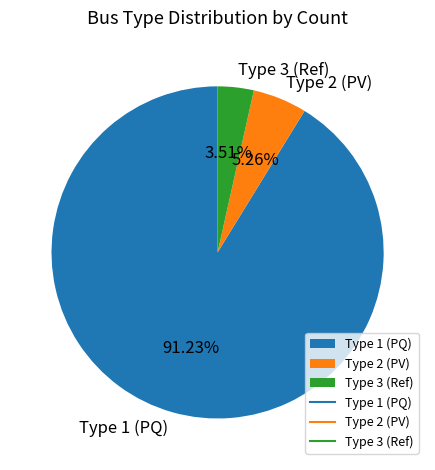

Combined, do Type 2 (PV) and Type 1 (PQ) account for over 50%?

Yes